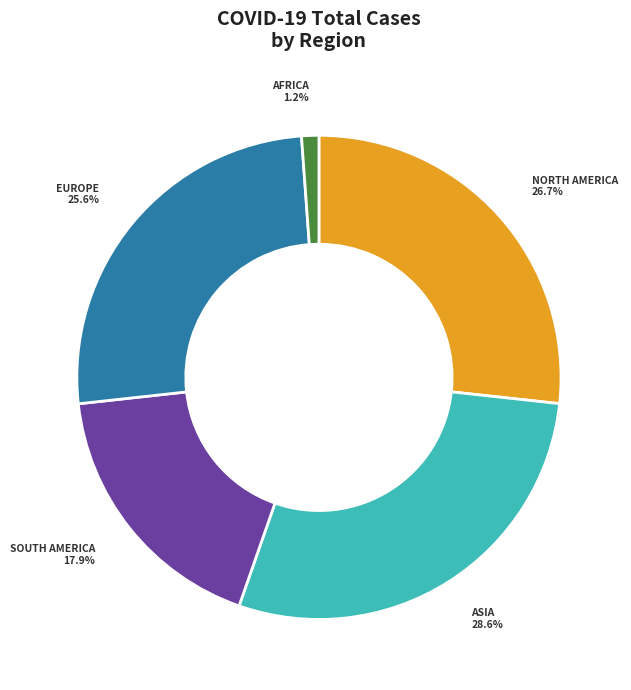

Is there any slice that represents more than half of the pie?

No